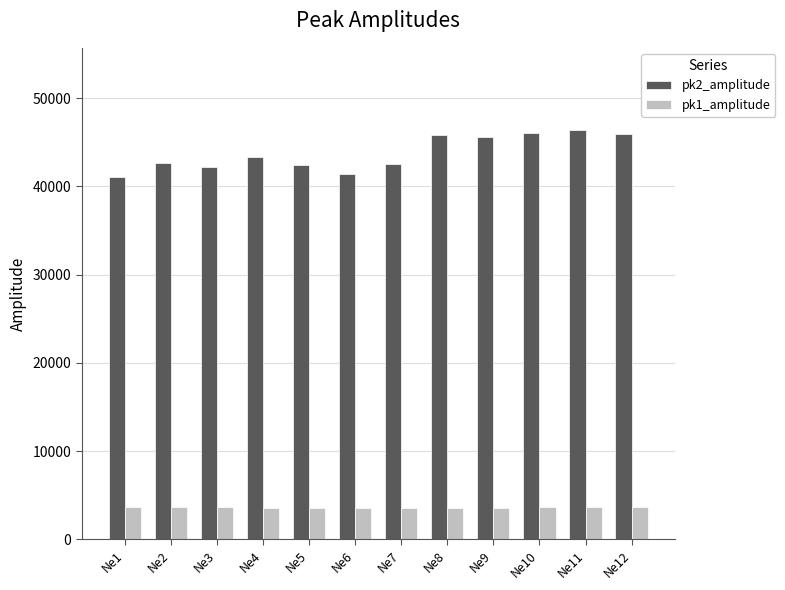

The value of pk1_amplitude at Ne4 is 5882.6. True or false?

False